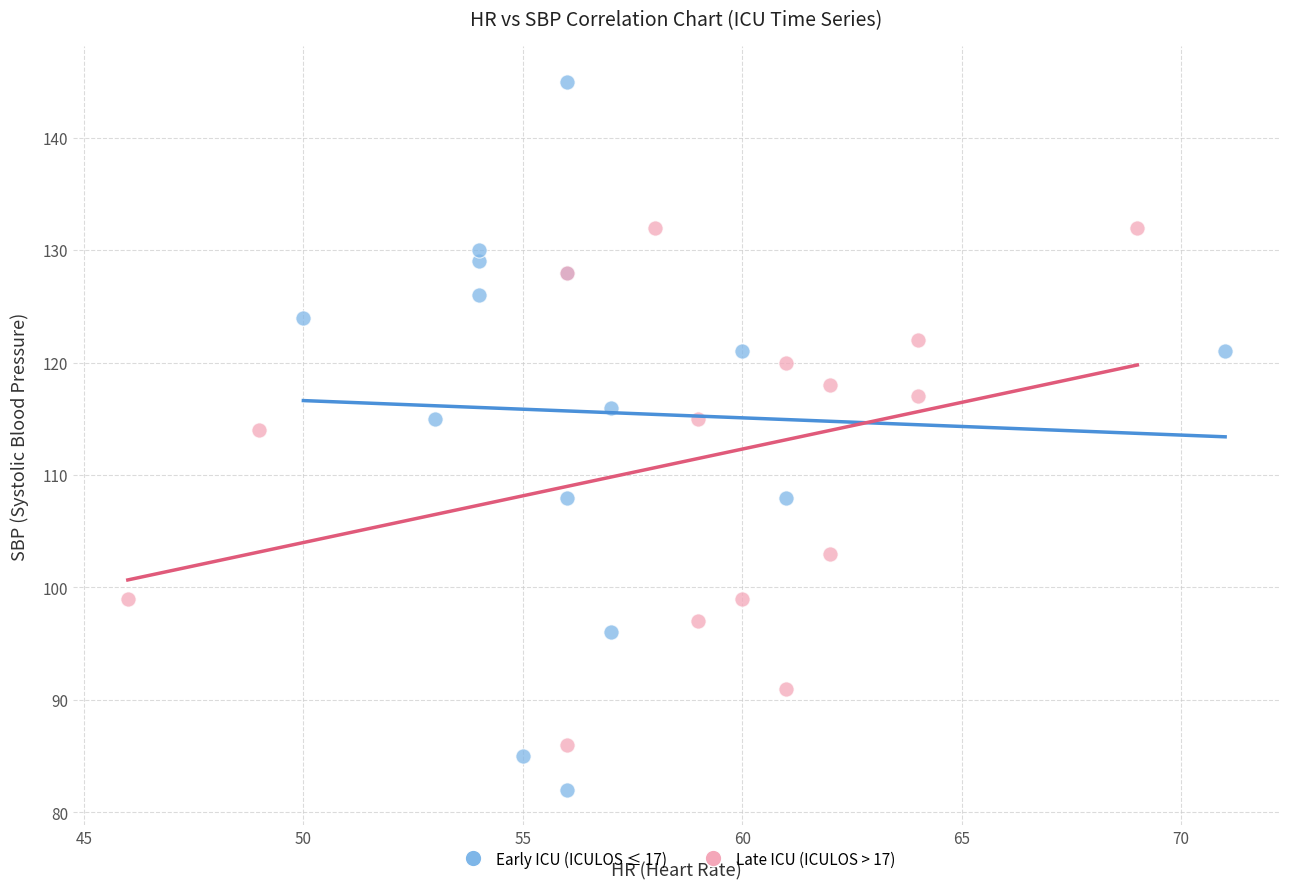

Which series contains the highest Y value?

Early ICU (ICULOS ≤ 17)